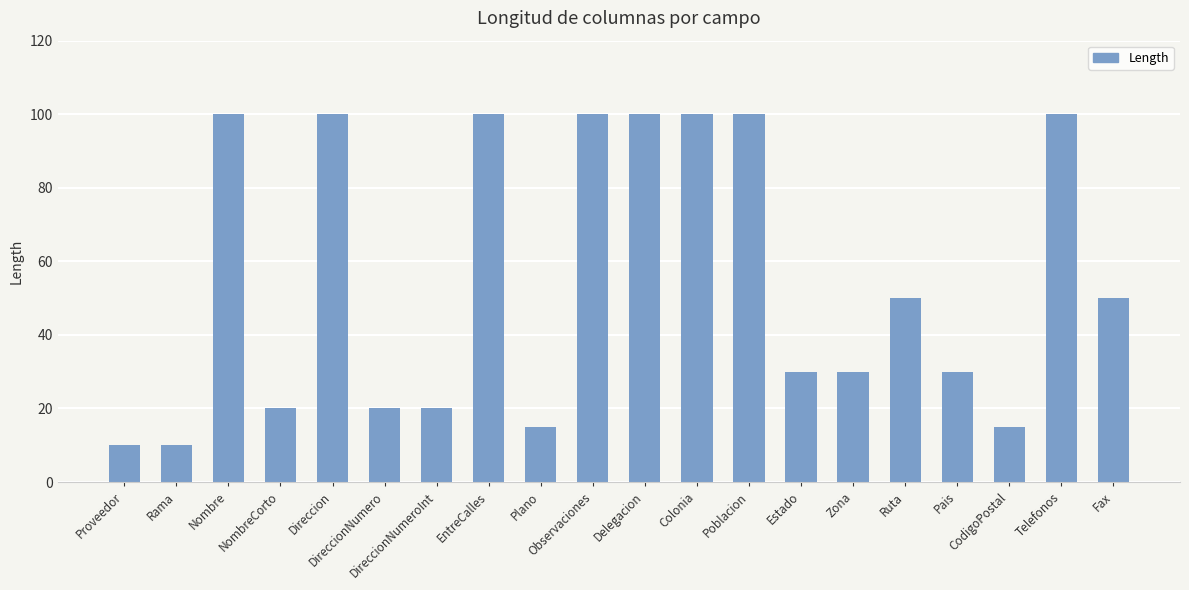

What is the maximum value shown in the chart?

100